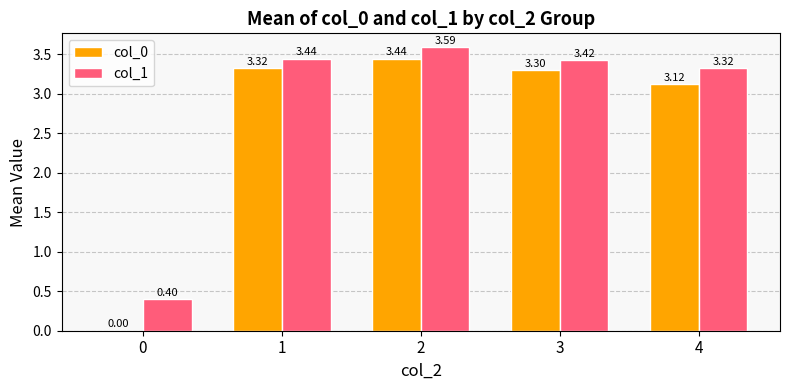

Which series has the largest range (max minus min)?

col_0